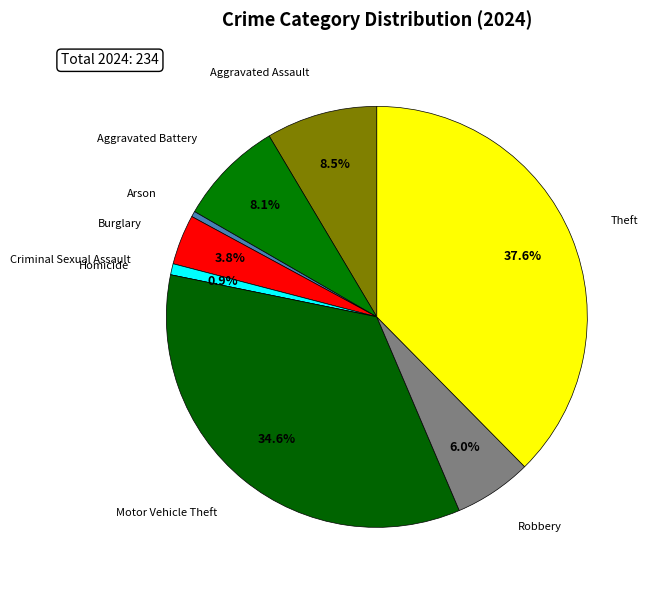

To the nearest percent, what is the difference between the largest and smallest slice percentages?

38%